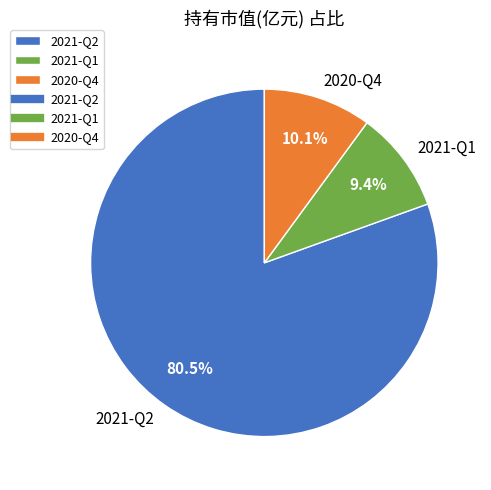

What is the smallest slice in the pie chart?

2021-Q1